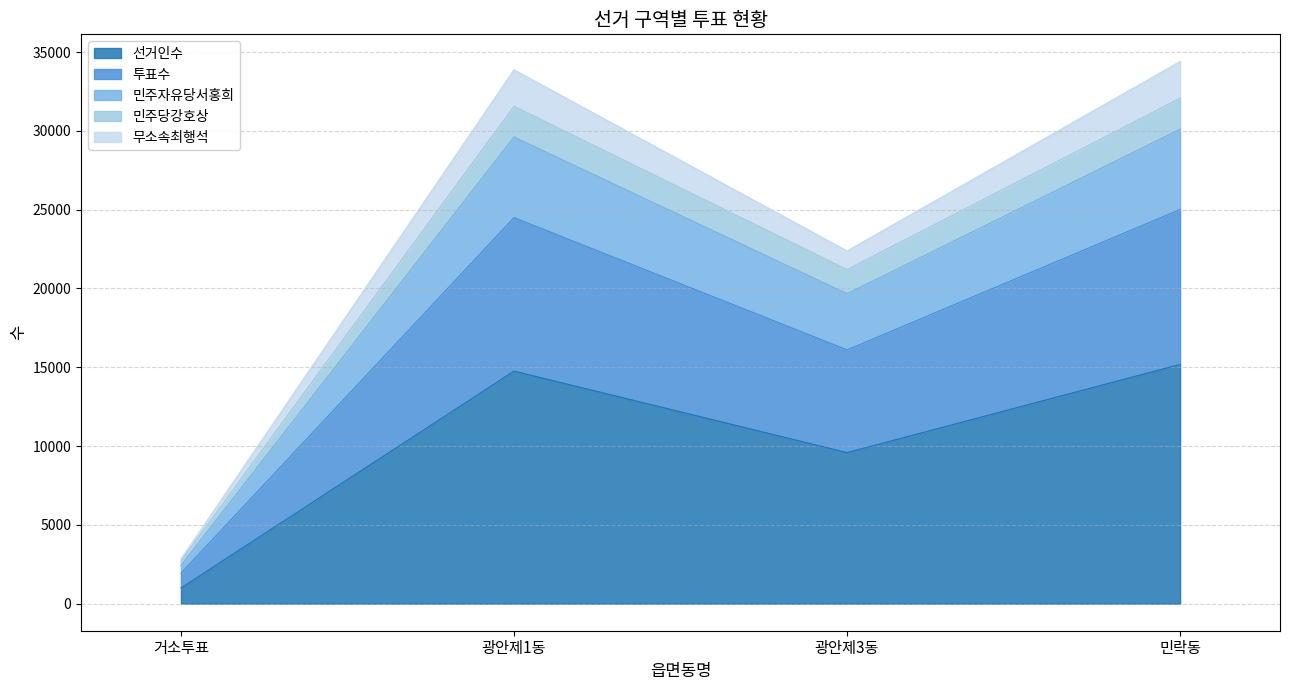

What is the minimum value for 선거인수?

991